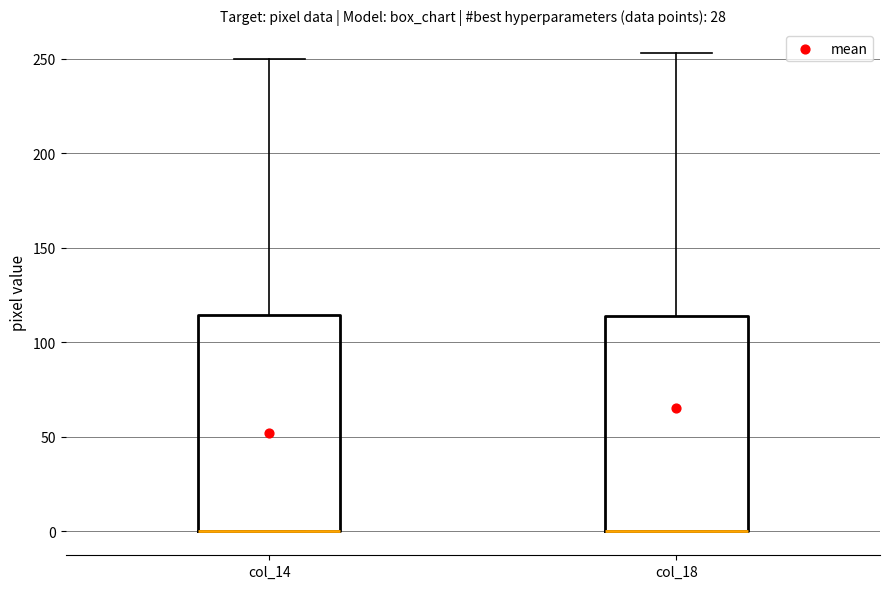

Reading left to right, transcribe this box plot: for each box, give where its median line is, the range the box spans, and where its two whiskers end, as read against the y-axis. The values are not printed on the chart, so give them approximately, as read against the axis.

col_14: median 0 (drawn on the box's lower edge), box 0 to 115, whiskers 0 to 250
col_18: median 0 (drawn on the box's lower edge), box 0 to 115, whiskers 0 to 255